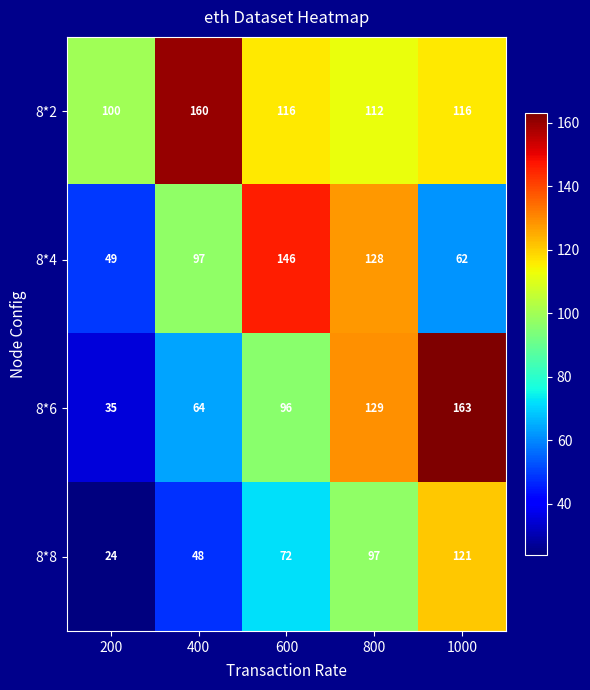

Which series changed the most between 200 and 400?

8*2